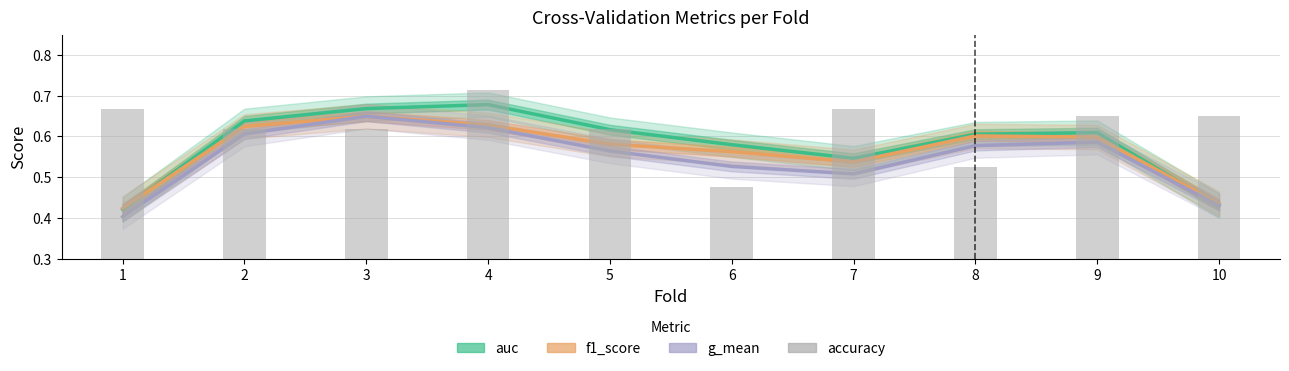

Is it true that f1_score equals 0.4 at 2?

False